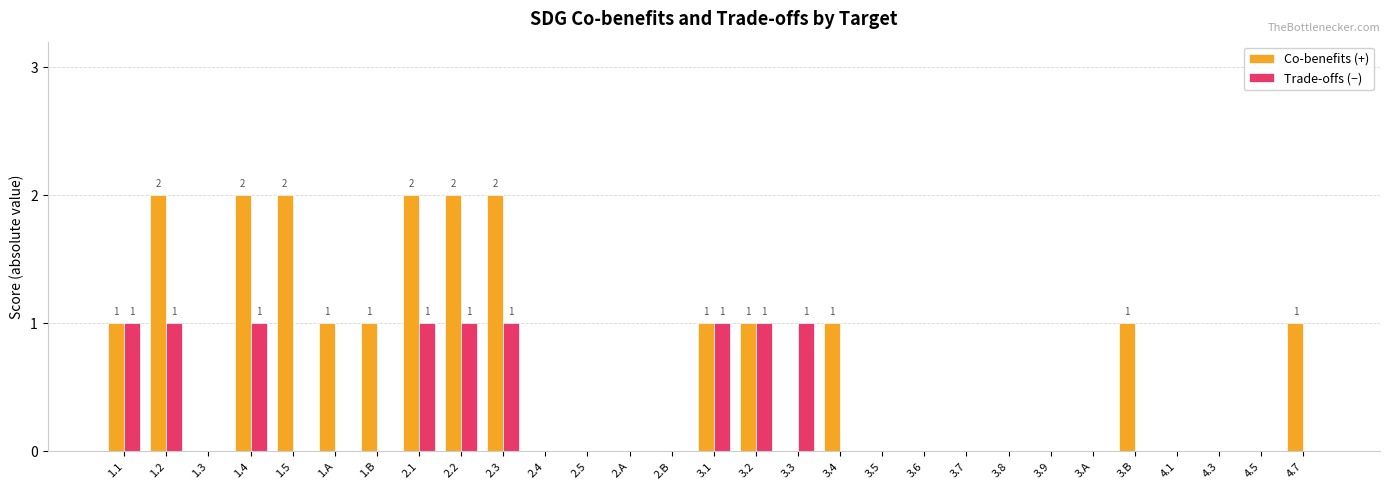

The Co-benefits (+) series shows -1 at 4.5. True or false?

False